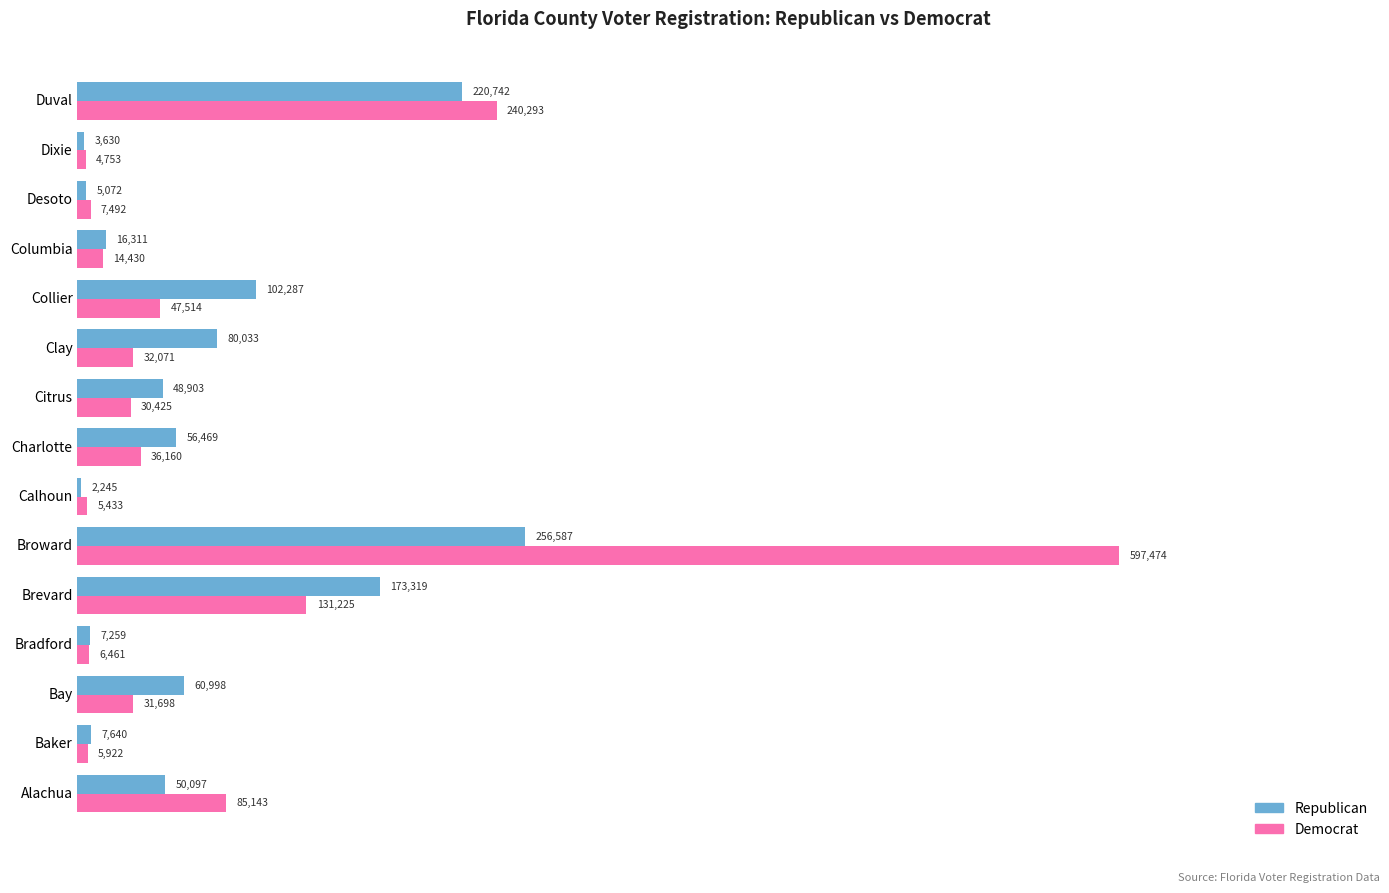

Is the value of Democrat at Calhoun greater than the value of Republican at Bradford?

No